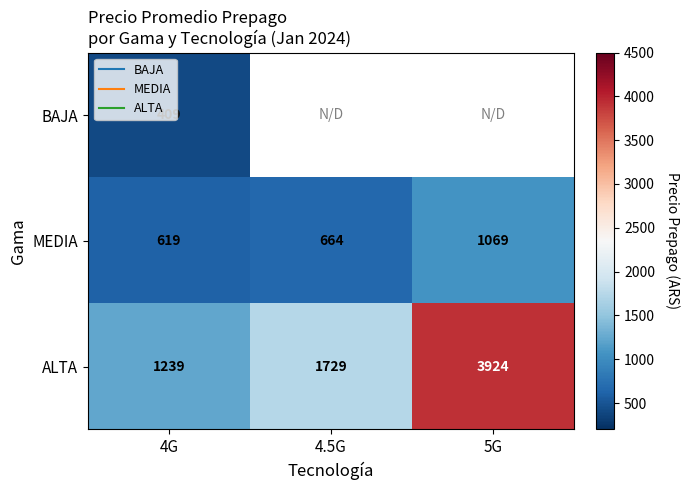

What is the minimum value shown in the chart?

409.0